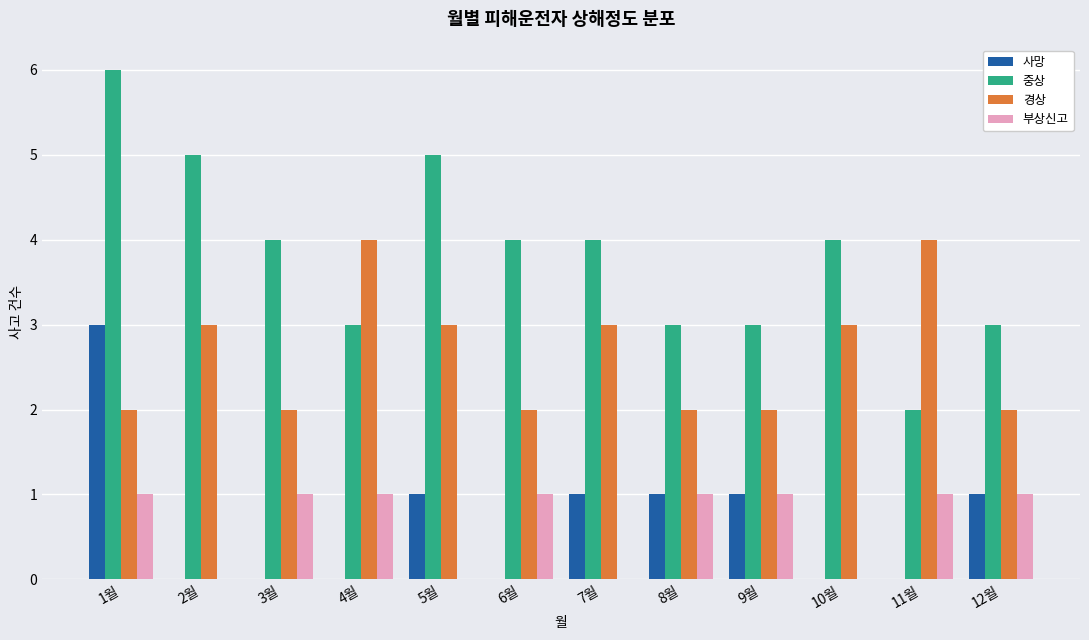

How many 중상 values are between 3 and 5?

10